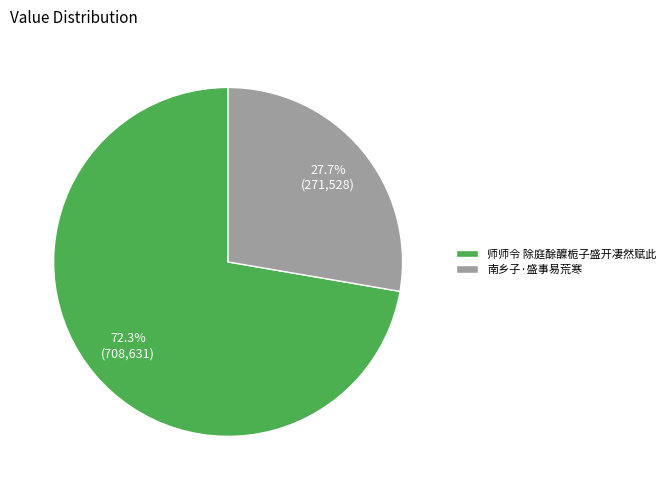

What is the majority slice?

师师令 除庭酴醾栀子盛开凄然赋此